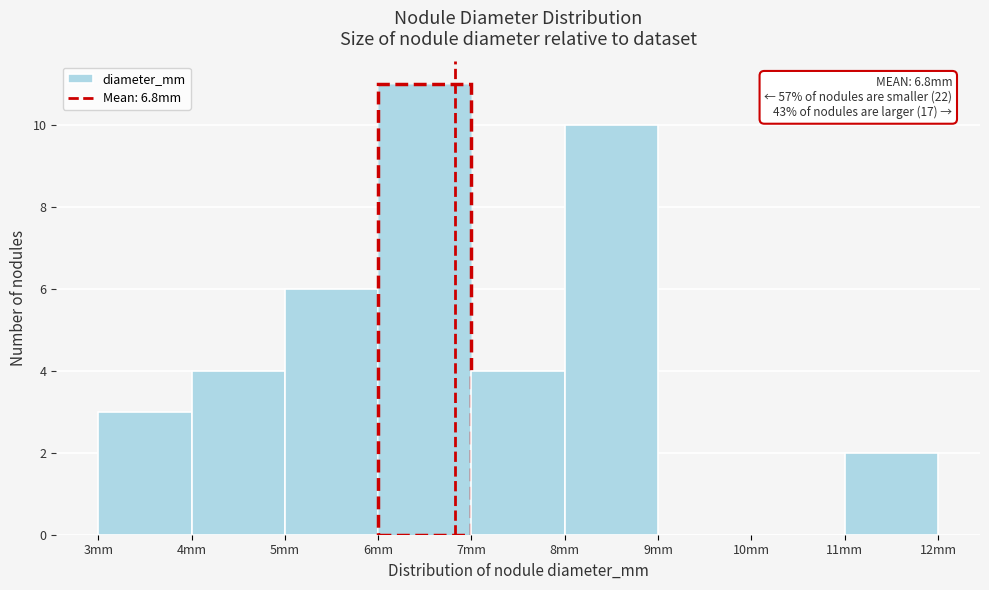

Which range on the x-axis has the tallest bar?

6 to 7